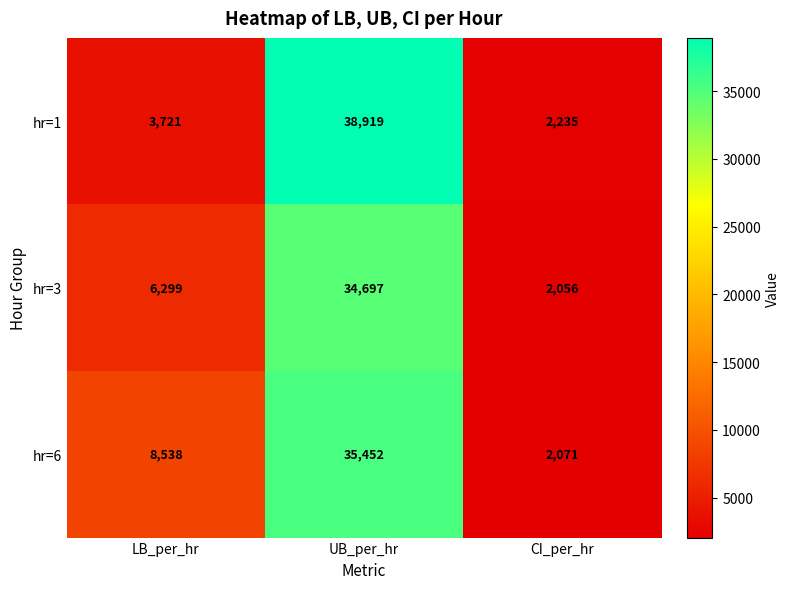

Which series has the widest spread of values?

hr=1